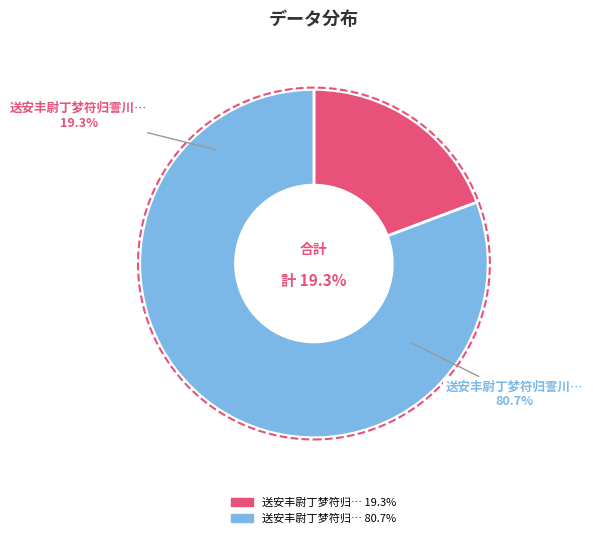

To the nearest percent, what percentage of the pie is 送安丰尉丁梦符归霅川因简之晦兄弟时寓崇川报恩寺?

81%